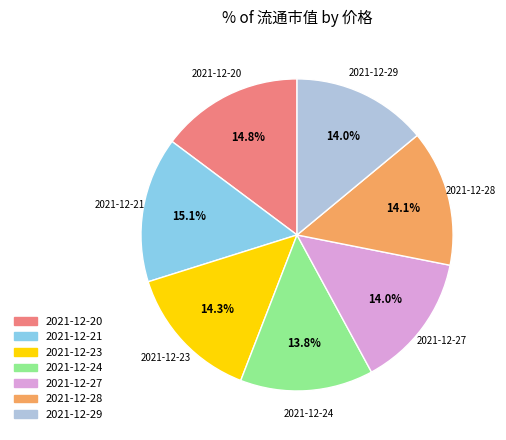

What is the ratio of the value at 2021-12-24 to the value at 2021-12-21?

0.9